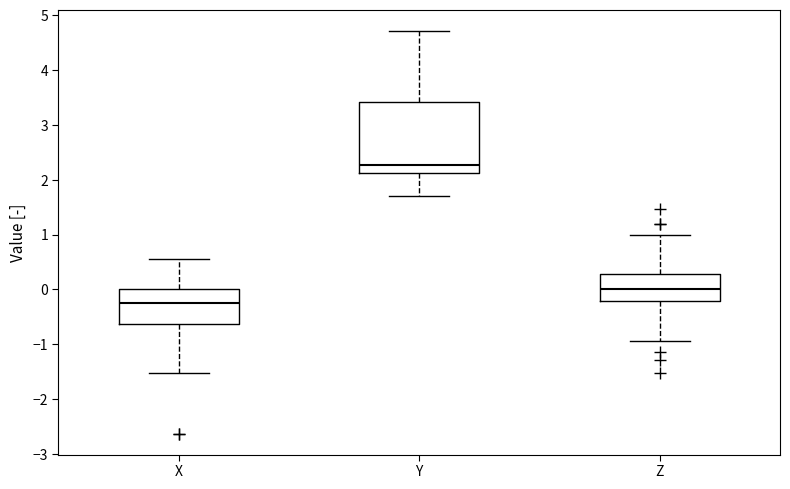

Reading left to right, transcribe this box plot: for each box, give where its median line is, the range the box spans, and where its two whiskers end, as read against the y-axis. The values are not printed on the chart, so give them approximately, as read against the axis.

X: median -0.3, box -0.6 to 0.0, whiskers -1.5 to 0.6
Y: median 2.3, box 2.1 to 3.4, whiskers 1.7 to 4.7
Z: median 0.0, box -0.2 to 0.3, whiskers -0.9 to 1.0